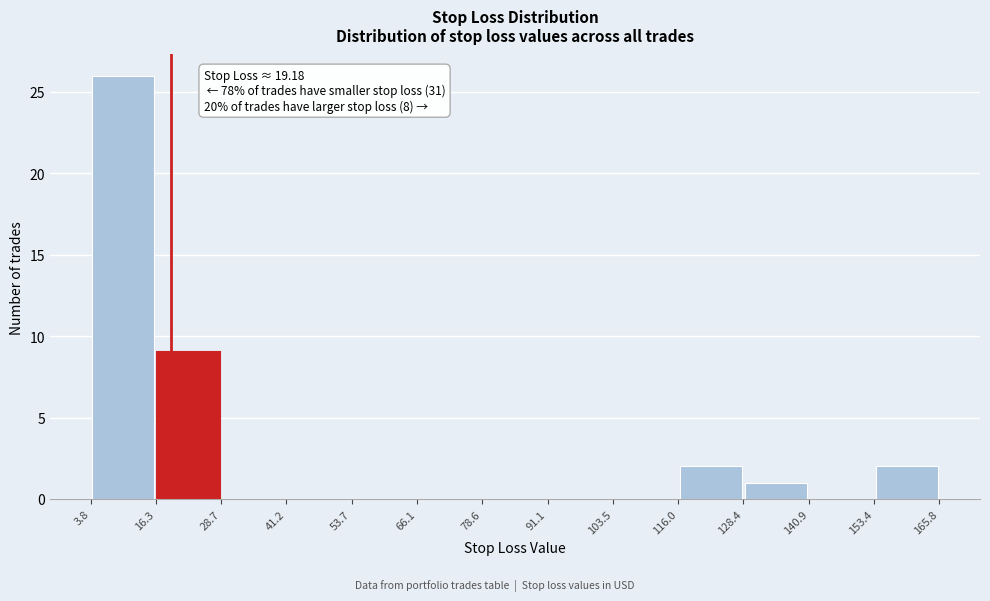

Over which range of the x-axis is the bar tallest?

3.8 to 16.3